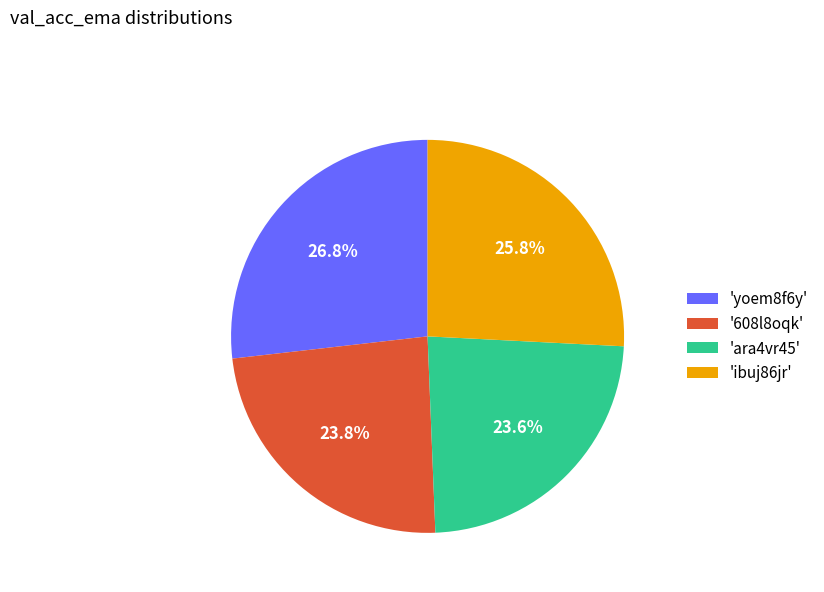

What percentage do '608l8oqk' and 'yoem8f6y' together represent?

50.6%